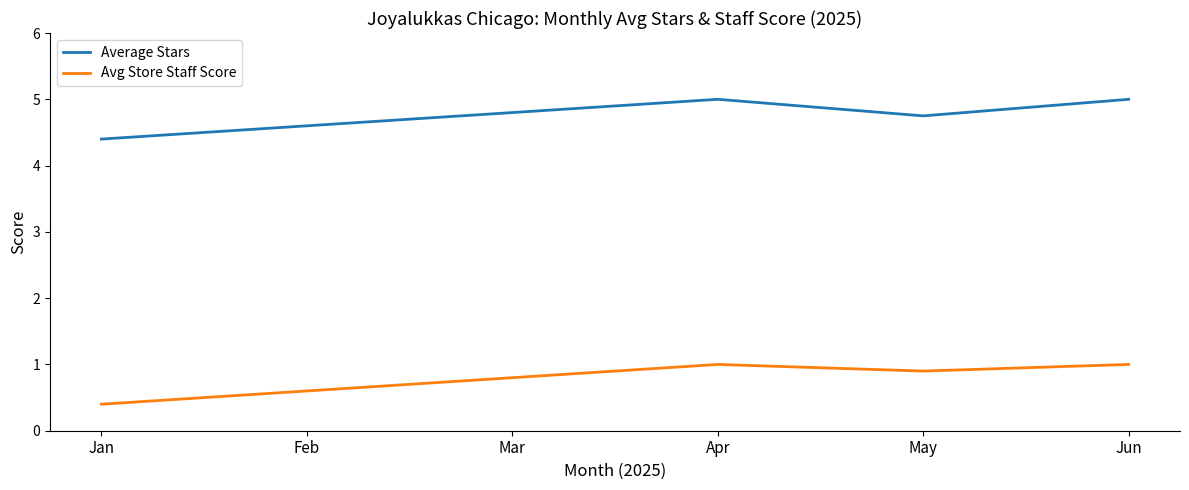

True or false: Avg Store Staff Score and Average Stars cross at least once.

False